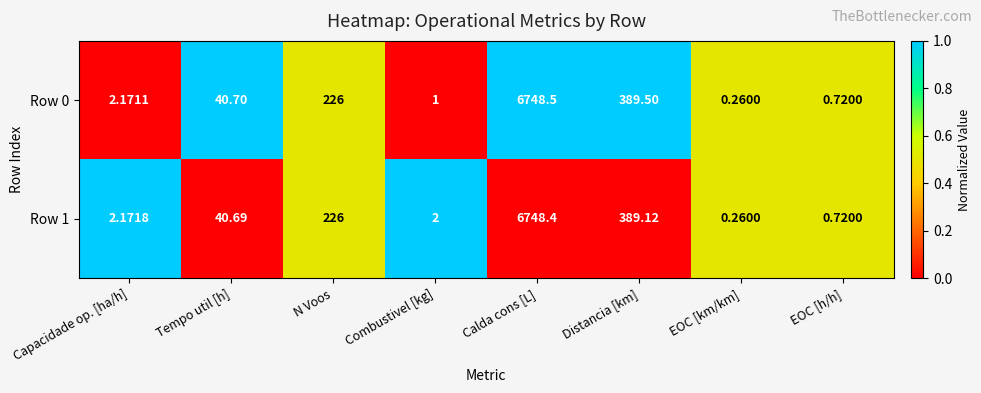

At Tempo util [h], list the series in order from smallest to largest.

Row 1, Row 0